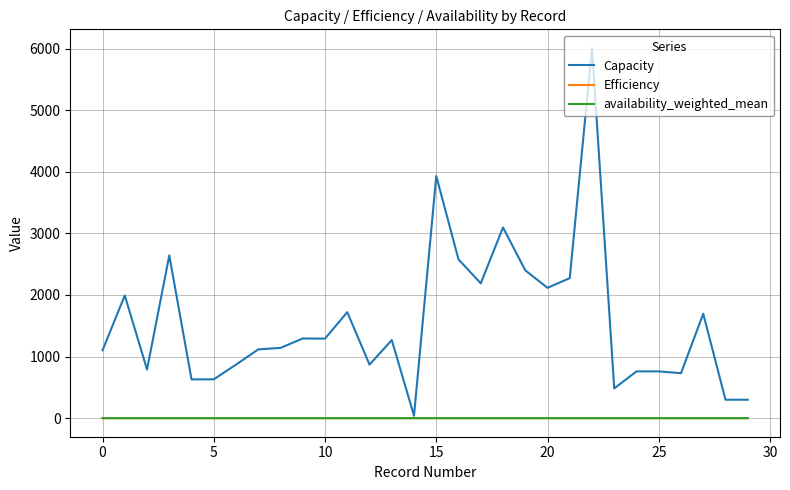

What is the maximum value shown in the chart?

6010.9